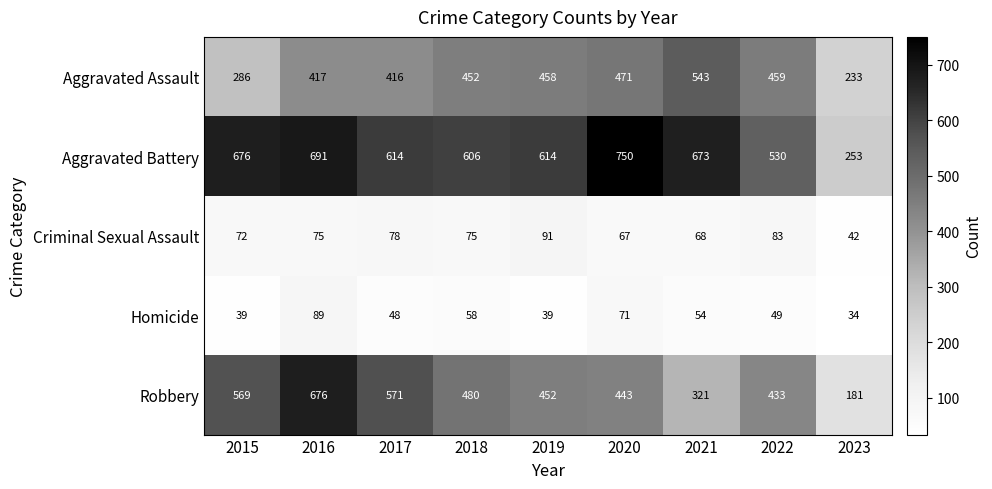

List the series in order of their peak value, lowest first.

Homicide, Criminal Sexual Assault, Aggravated Assault, Robbery, Aggravated Battery